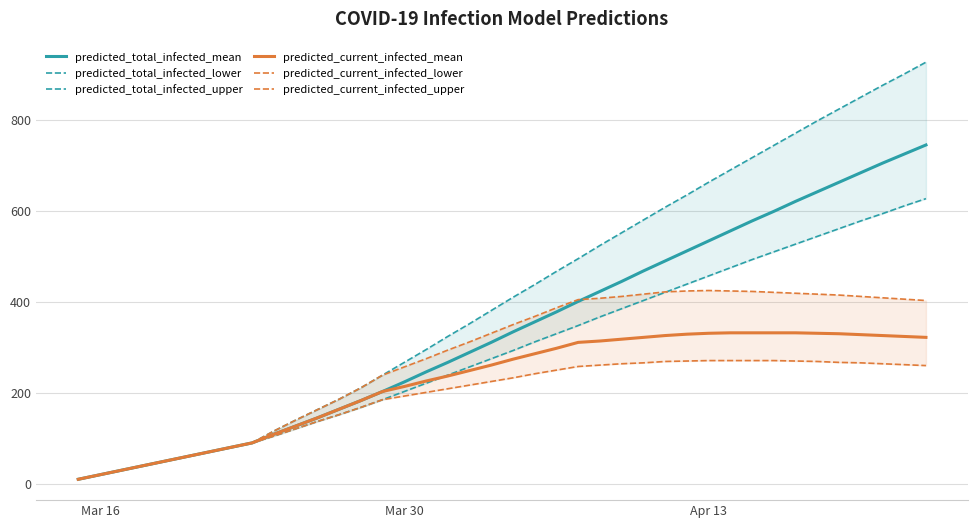

True or false: predicted_total_infected_lower and predicted_current_infected_lower cross at least once.

False